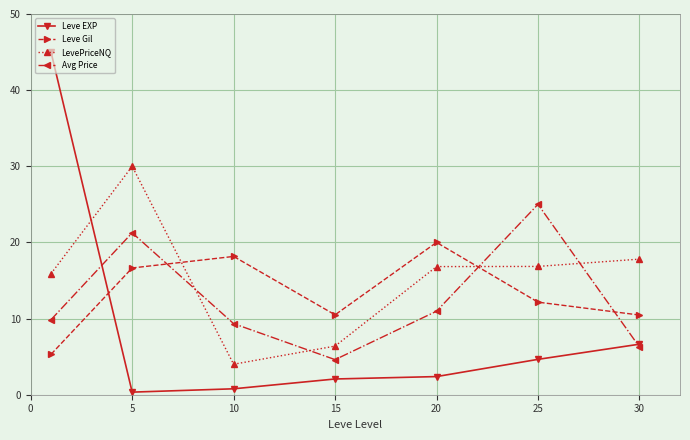

In Leve Gil, how many points are higher than both neighbors (excluding endpoints)?

2